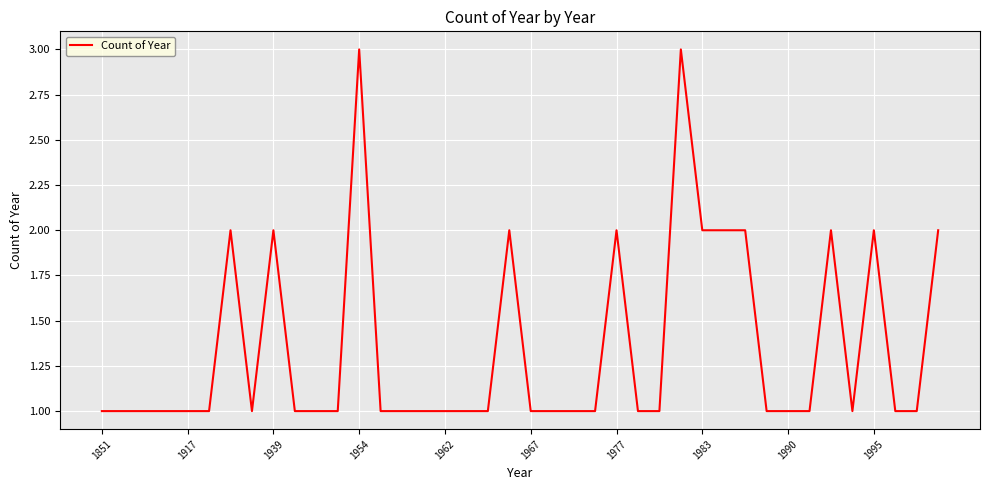

True or false: there are more than 1 points higher than both neighbors.

True